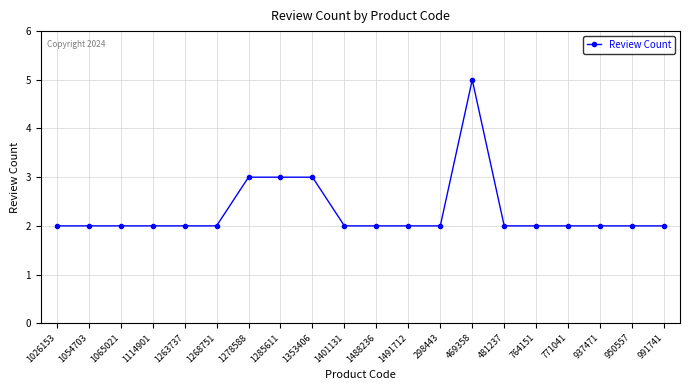

What is the sum of the values at 1026153 and 1268751?

4